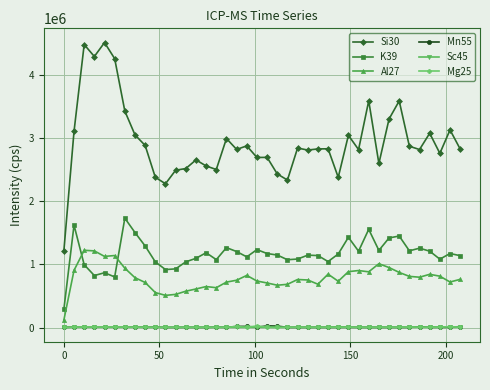

True or false: Mn55 has more than 0 points higher than both neighbors.

True